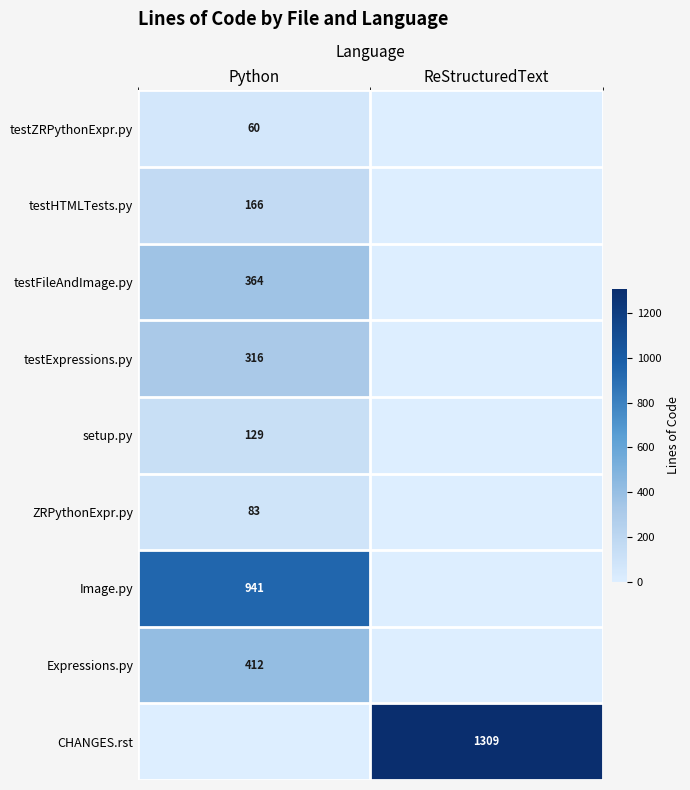

Is it true that ZRPythonExpr.py equals 83 at Python?

True